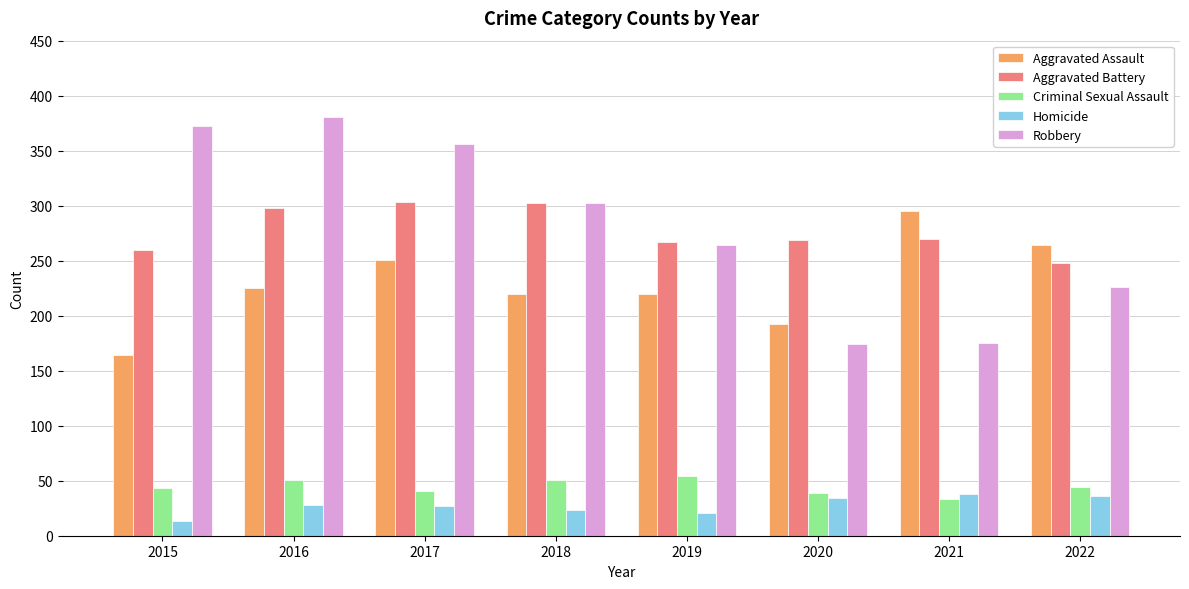

Where is Robbery nearest to the value 277?

2019